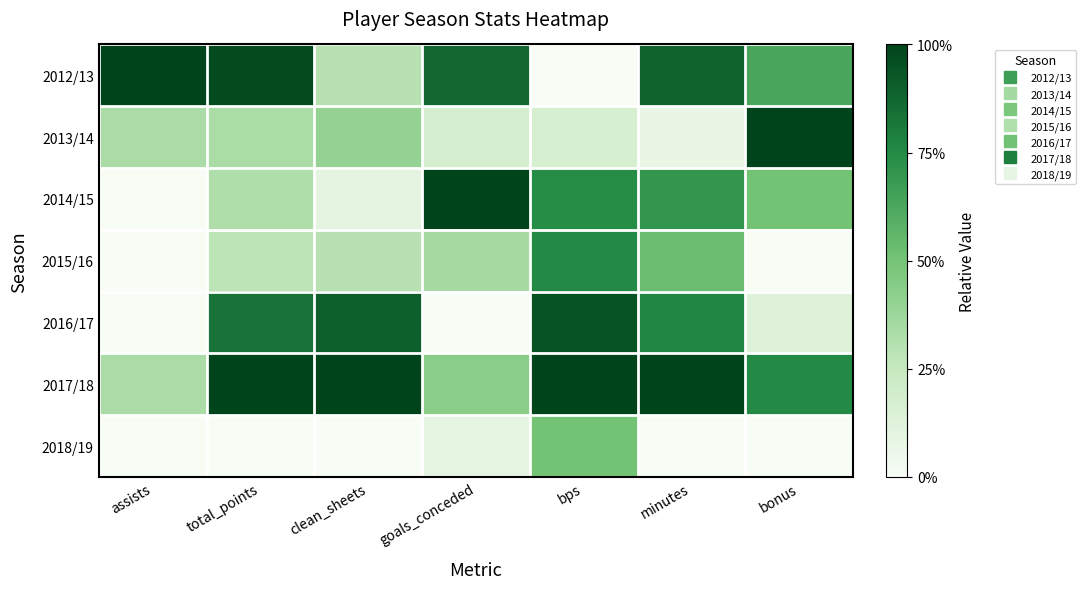

Which has a higher value, goals_conceded or total_points?

total_points